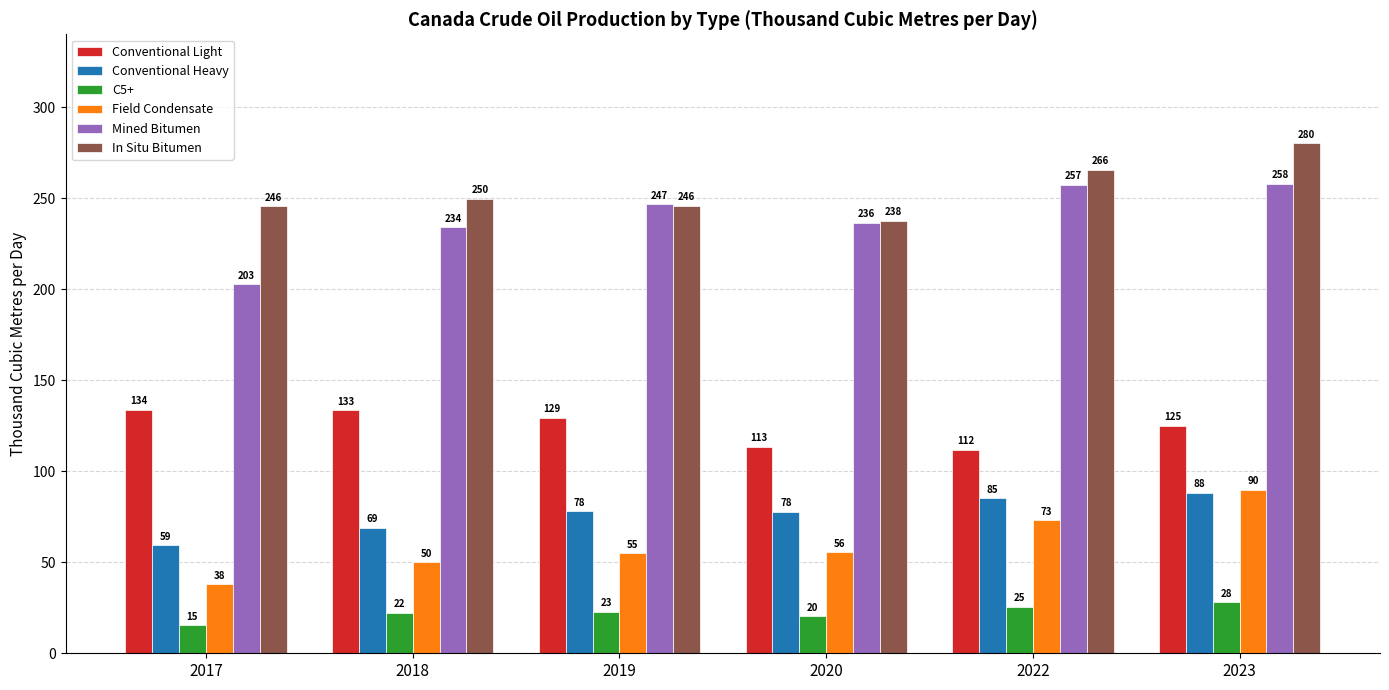

The In Situ Bitumen series shows 237.6 at 2020. True or false?

True